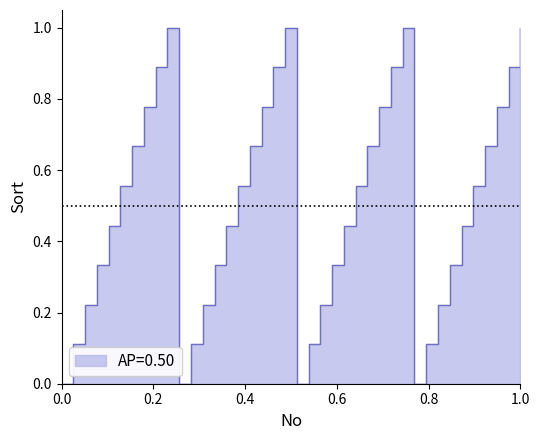

True or false: the data shows 1.0 at 1.0.

True